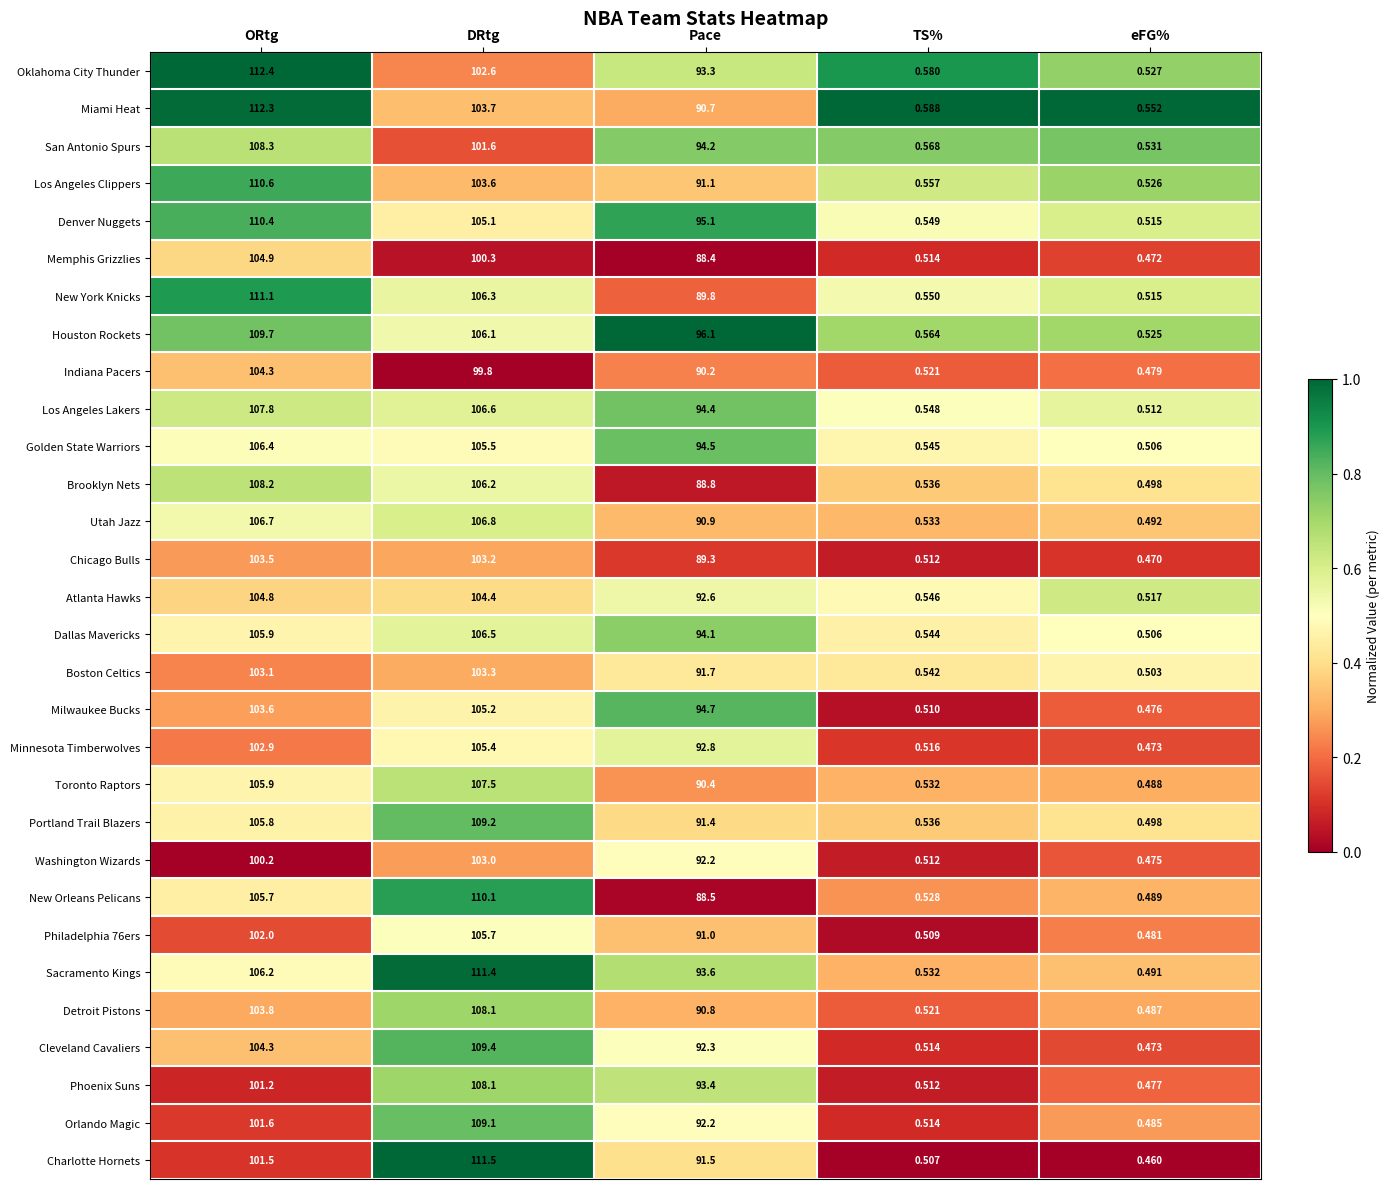

At which label does Memphis Grizzlies first exceed 88?

ORtg